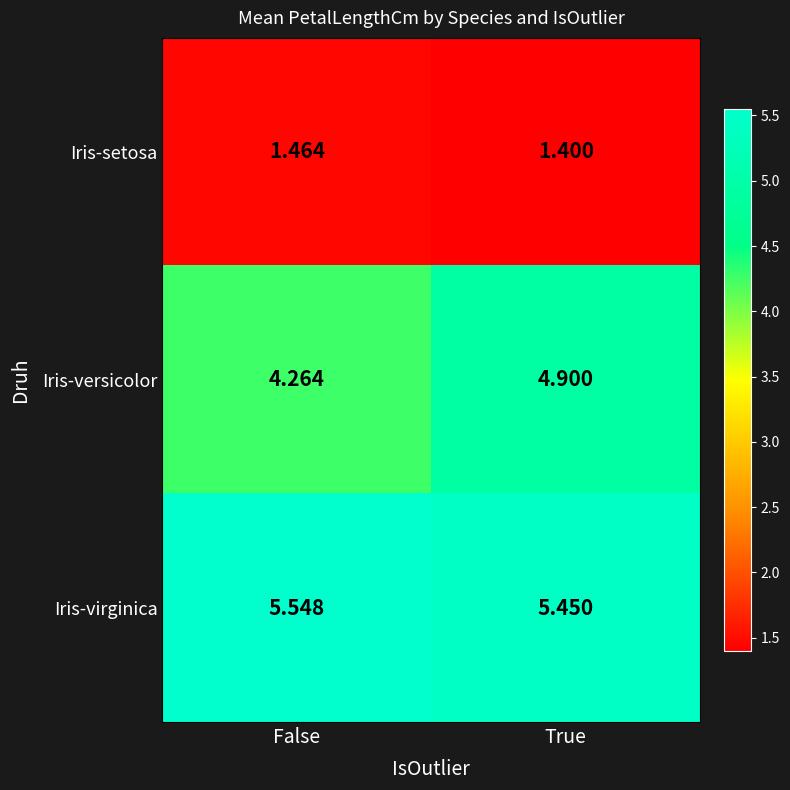

Between False and True, which series saw the biggest shift?

Iris-versicolor